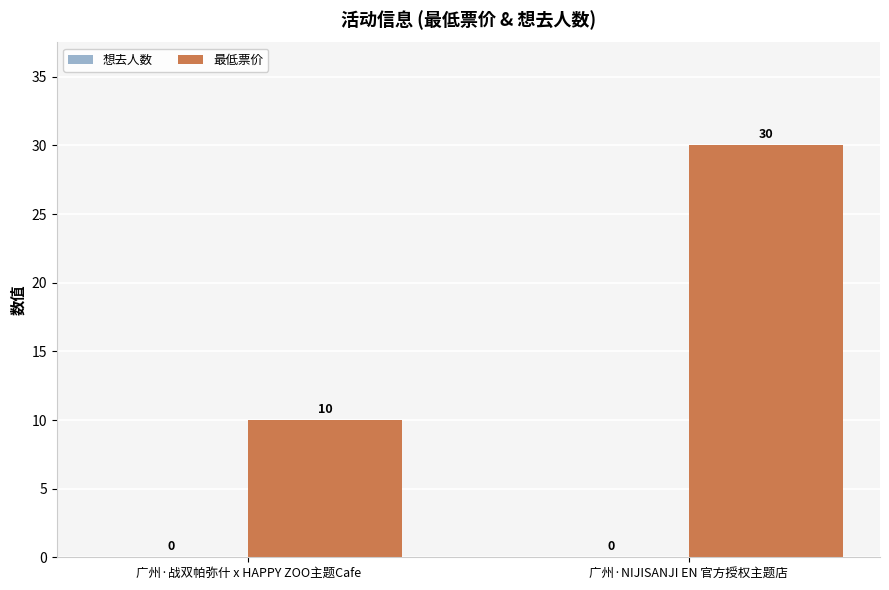

What is the change in value from 广州·战双帕弥什 x HAPPY ZOO主题Cafe to 广州·NIJISANJI EN 官方授权主题店?

+20